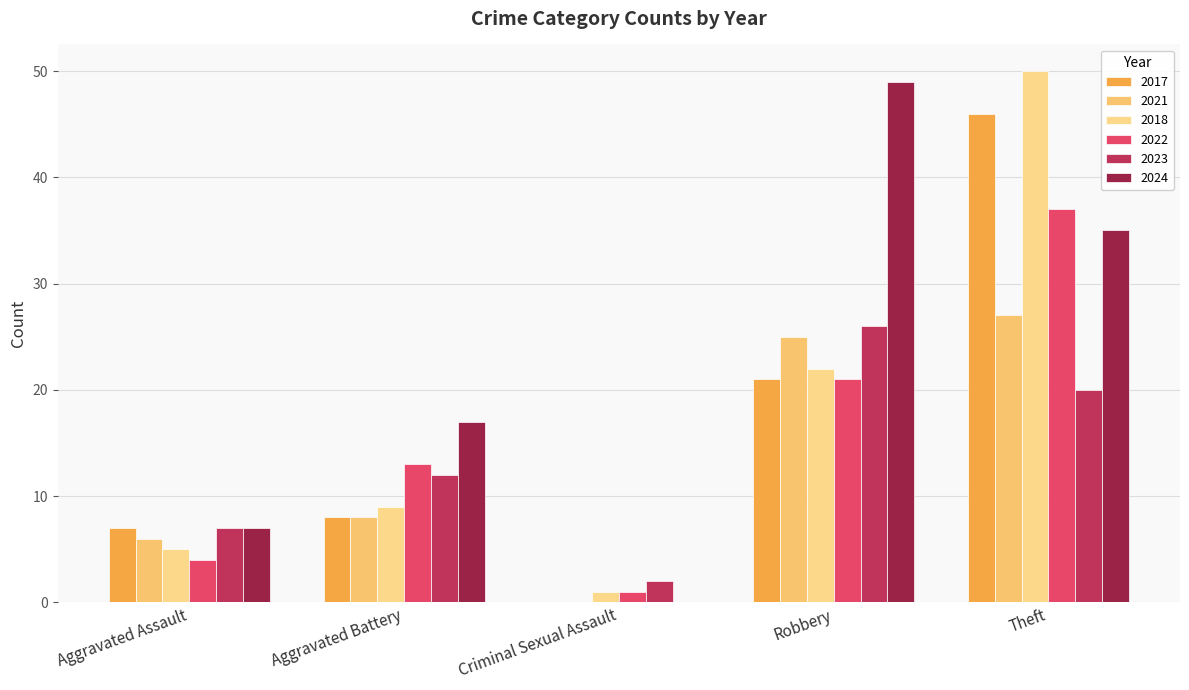

Rank the series by their maximum value, from highest to lowest.

2018, 2024, 2017, 2022, 2021, 2023